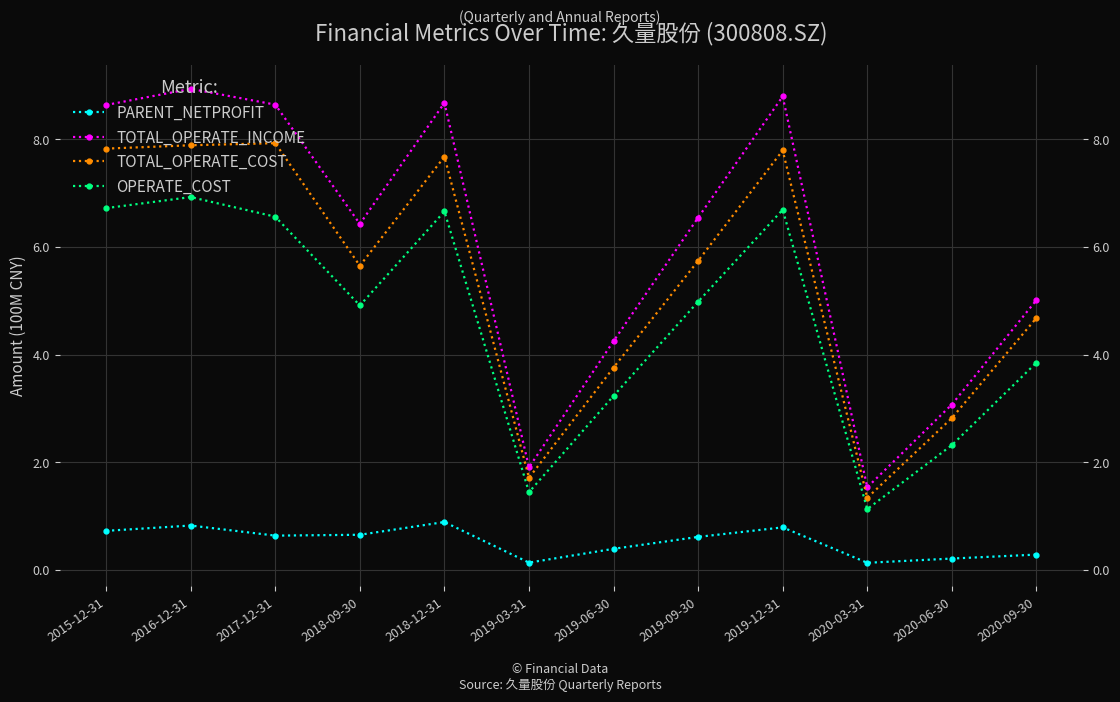

What is the sum of all PARENT_NETPROFIT values?

6.3